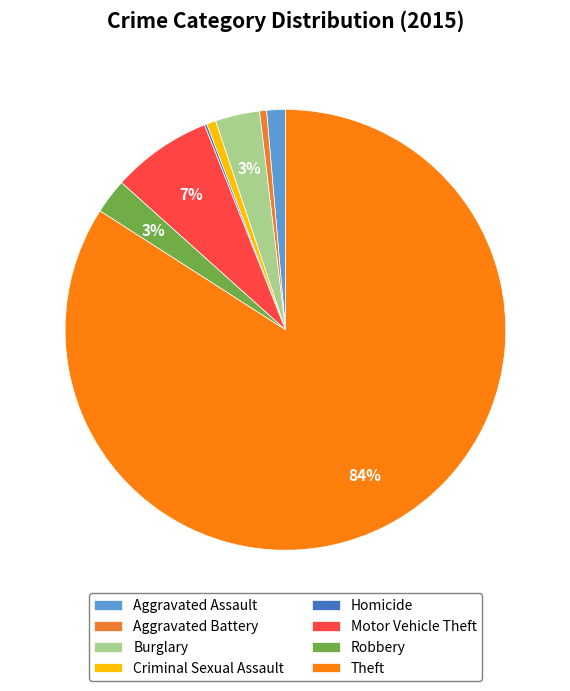

Count the number of slices in the pie.

8